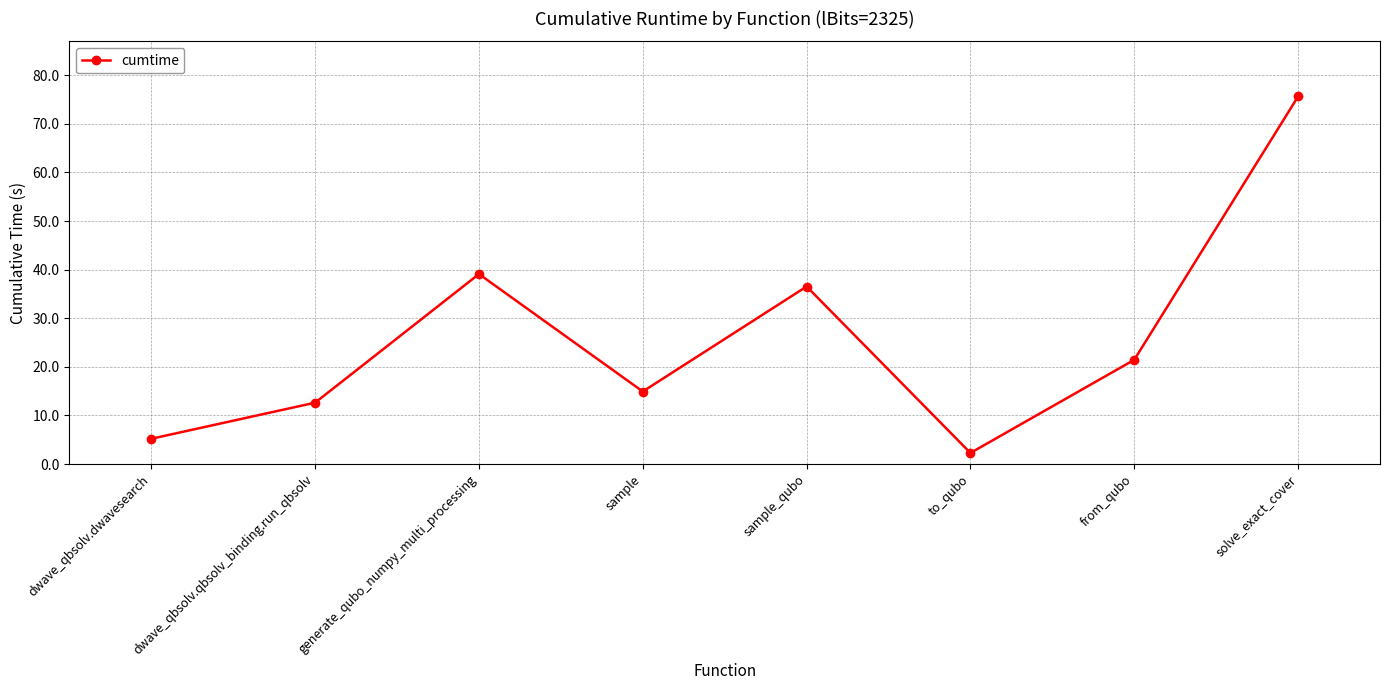

What is the difference between the second highest and second lowest values?

33.9